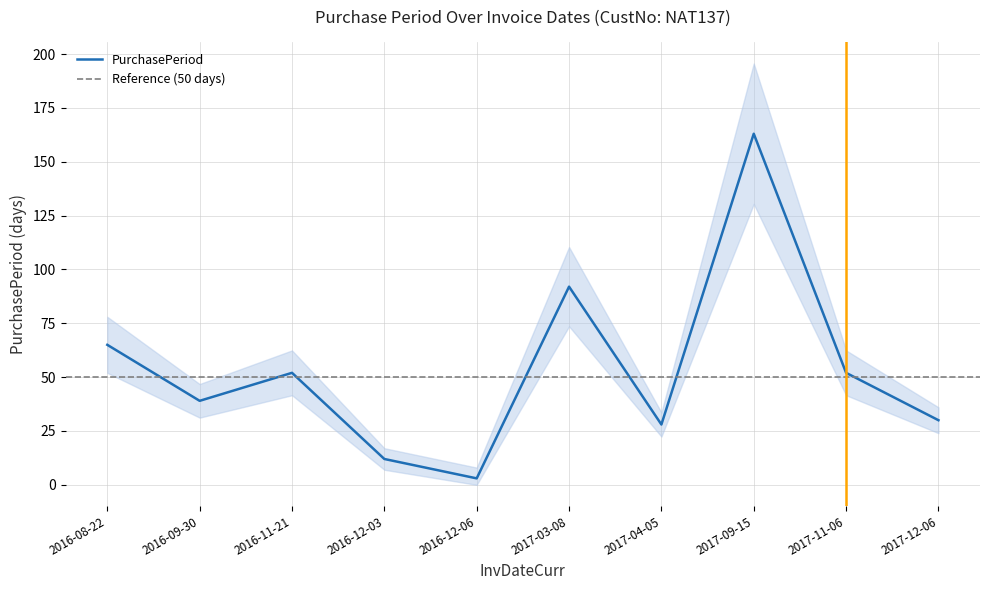

List the labels in order of value, largest first.

2017-09-15, 2017-03-08, 2016-08-22, 2016-11-21, 2017-11-06, 2016-09-30, 2017-12-06, 2017-04-05, 2016-12-03, 2016-12-06